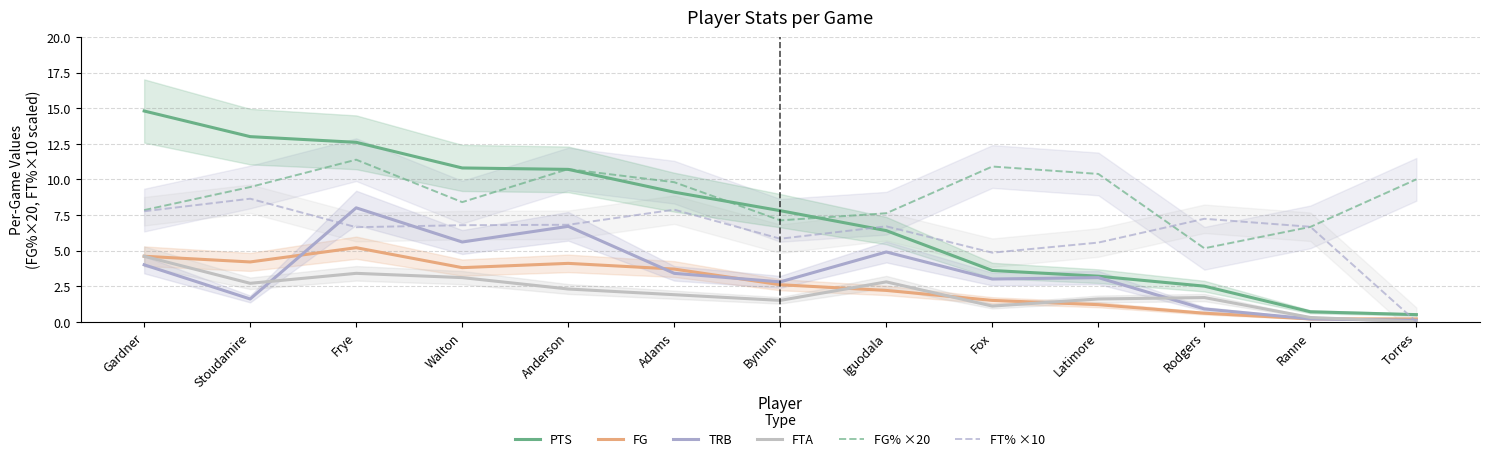

How many data points does each series have?

13